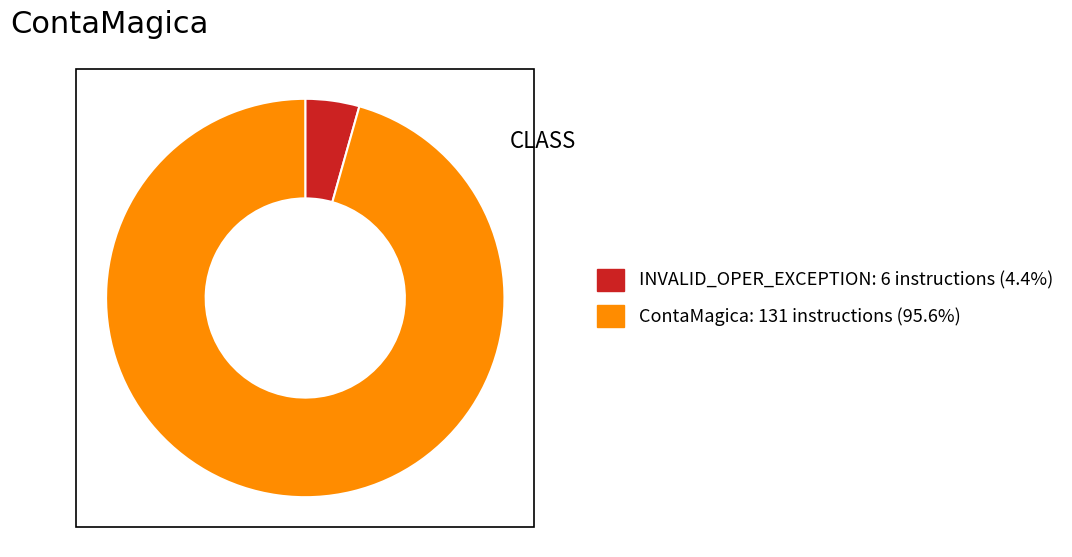

True or false: INVALID_OPER_EXCEPTION accounts for 17% of the total.

False